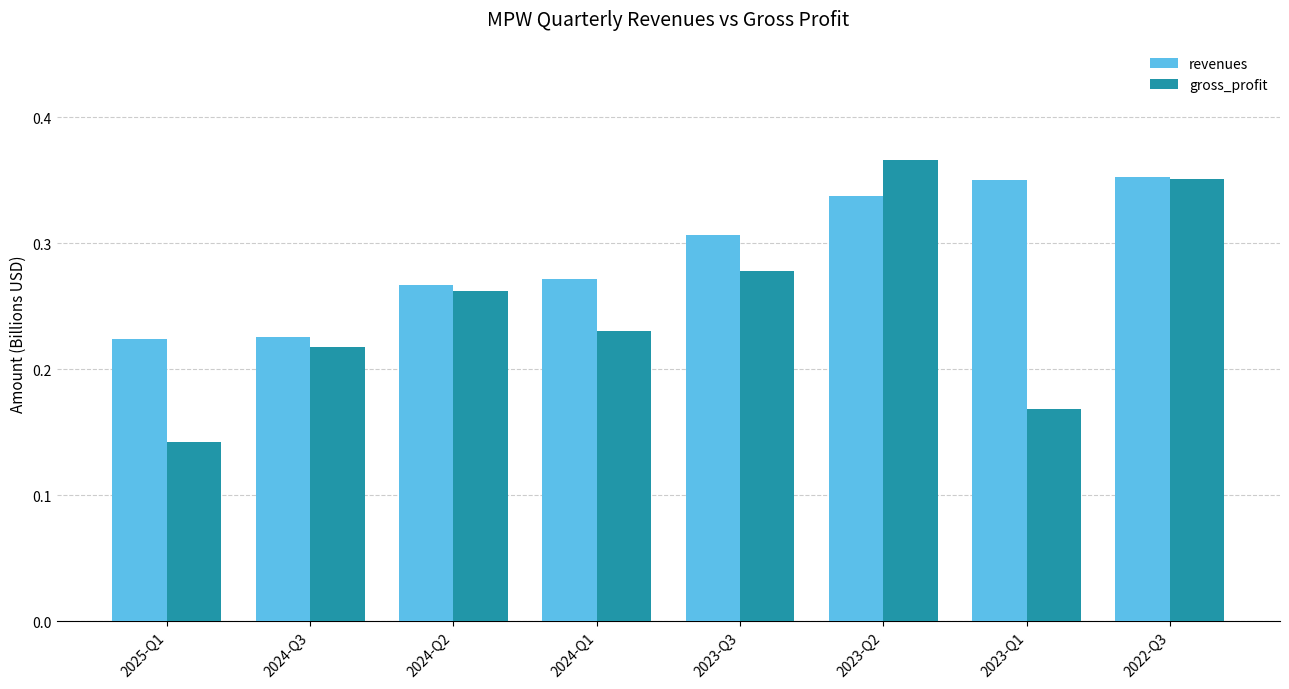

List the series in order of their overall mean, lowest first.

gross_profit, revenues